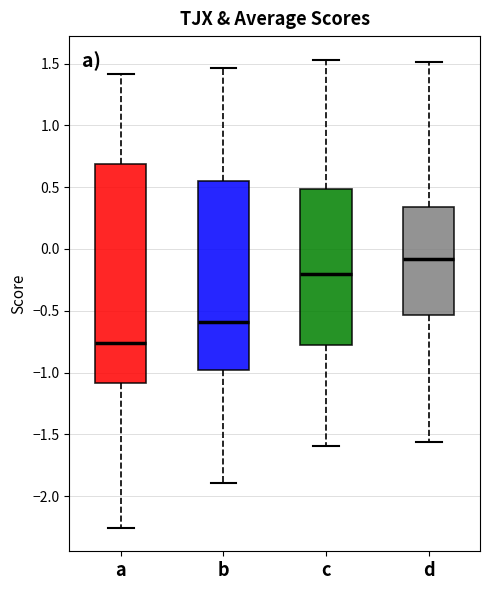

Which box's median line is the lowest?

a